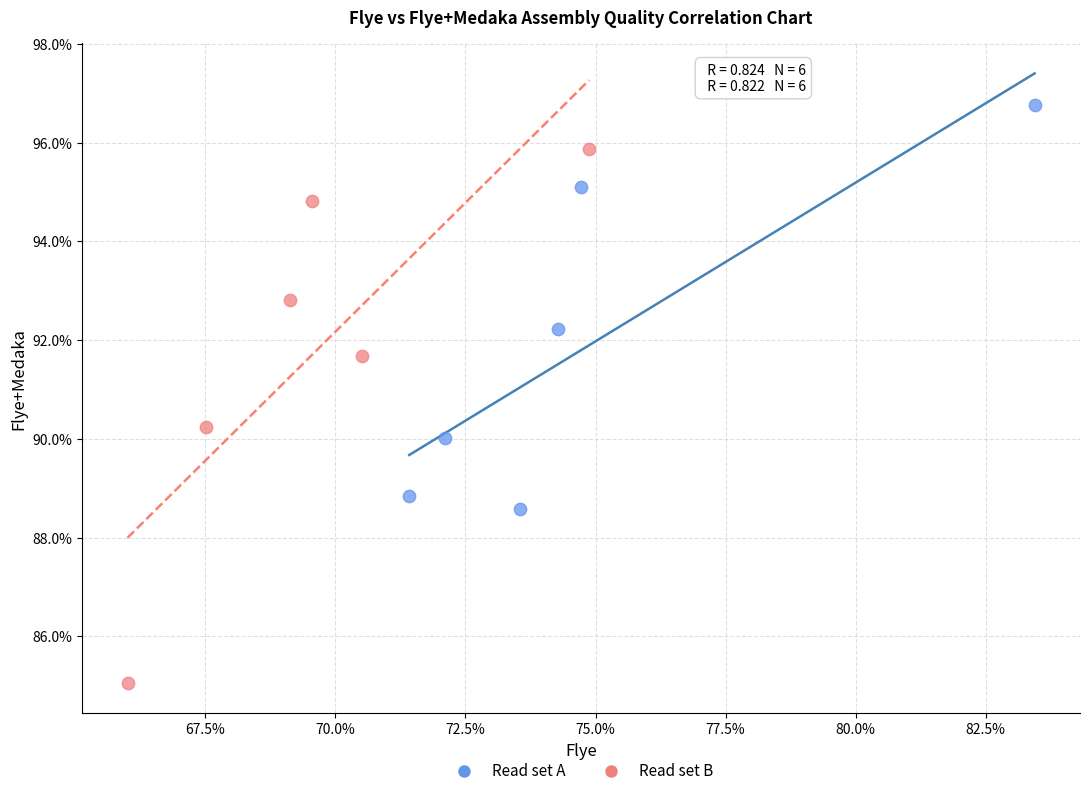

What are all the series names shown in the legend?

Read set A, Read set B